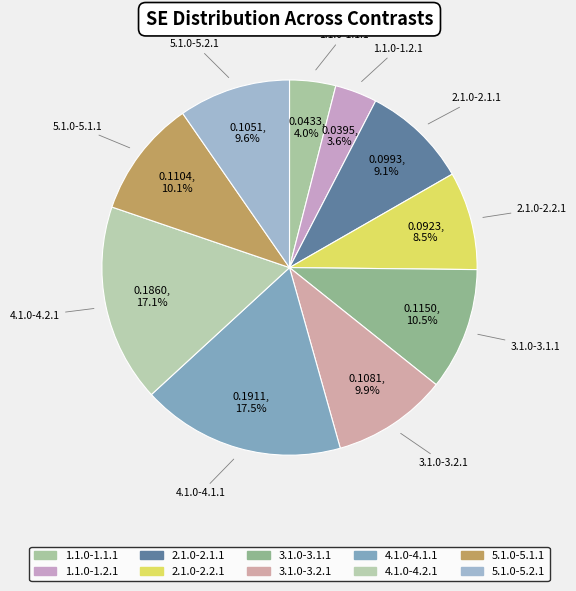

Is it true that 4.1.0-4.2.1 is 17% of the pie?

True